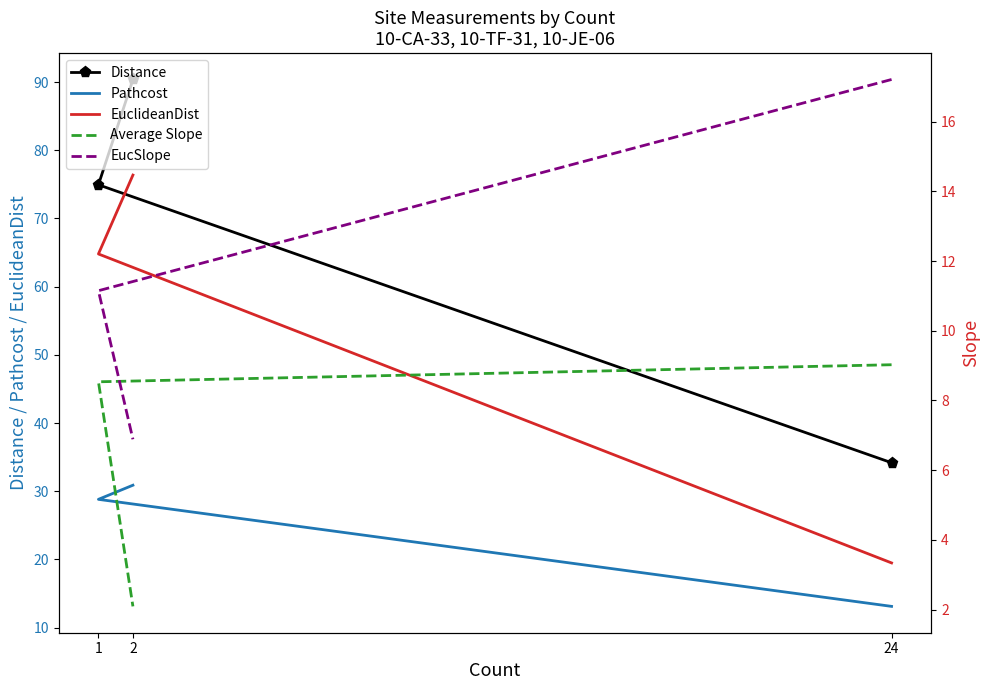

What is the spread (max minus min) of values at 2?

88.3